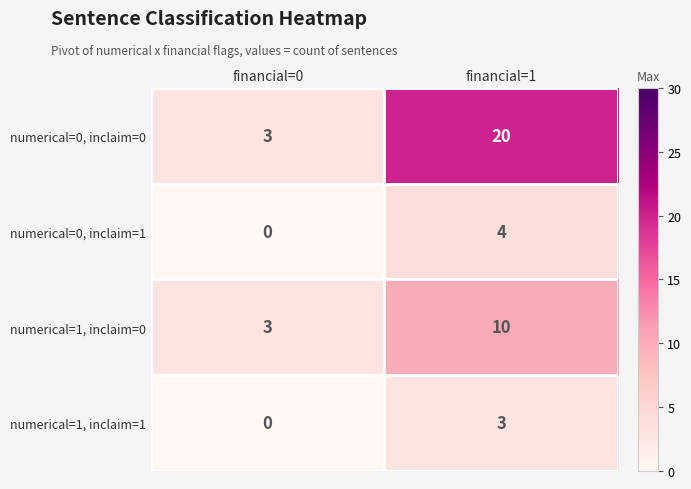

What is the greatest value displayed?

20